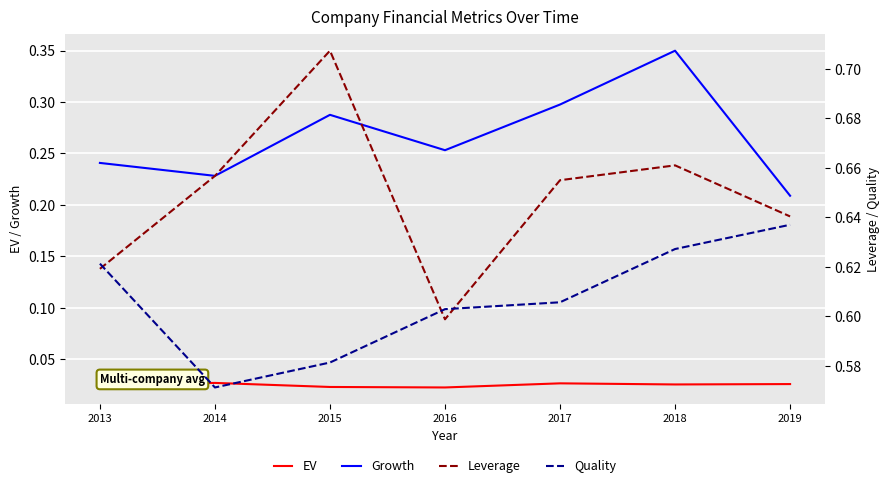

What are all the series names shown in the legend?

EV, Growth, Leverage, Quality